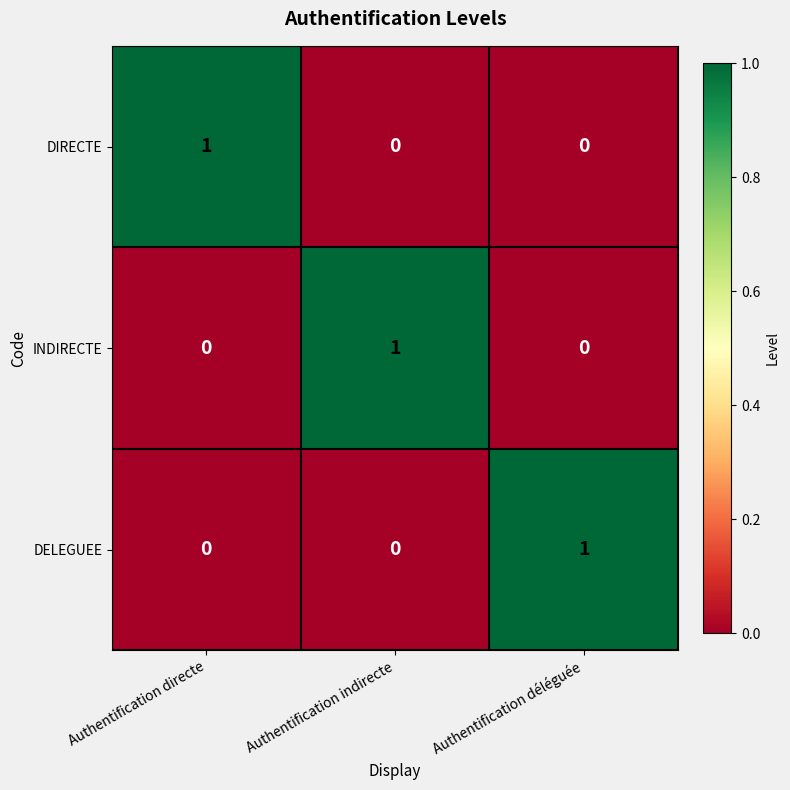

How many DELEGUEE values are between 0 and 1?

3